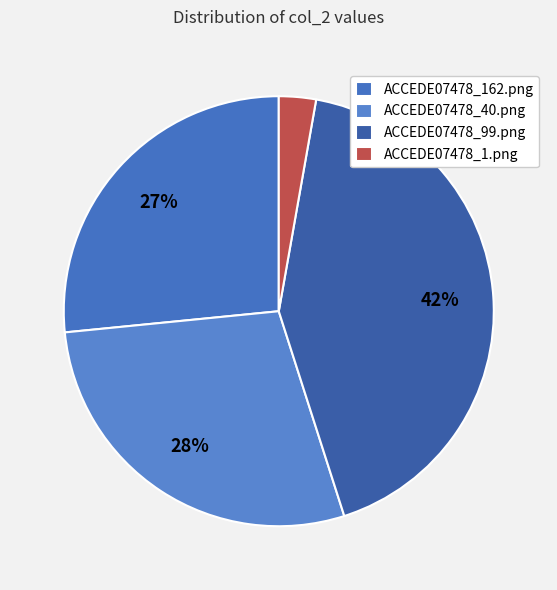

Rank the categories by value from lowest to highest.

ACCEDE07478_1.png, ACCEDE07478_162.png, ACCEDE07478_40.png, ACCEDE07478_99.png